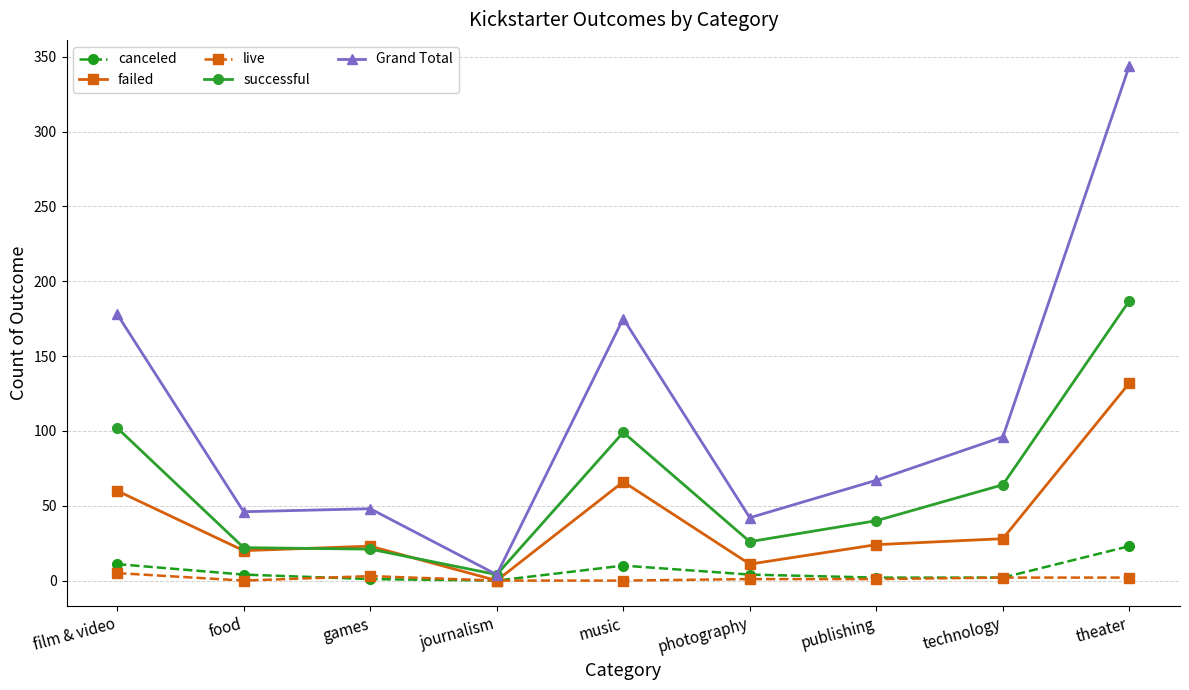

True or false: Grand Total has more than 2 interior local peaks.

False